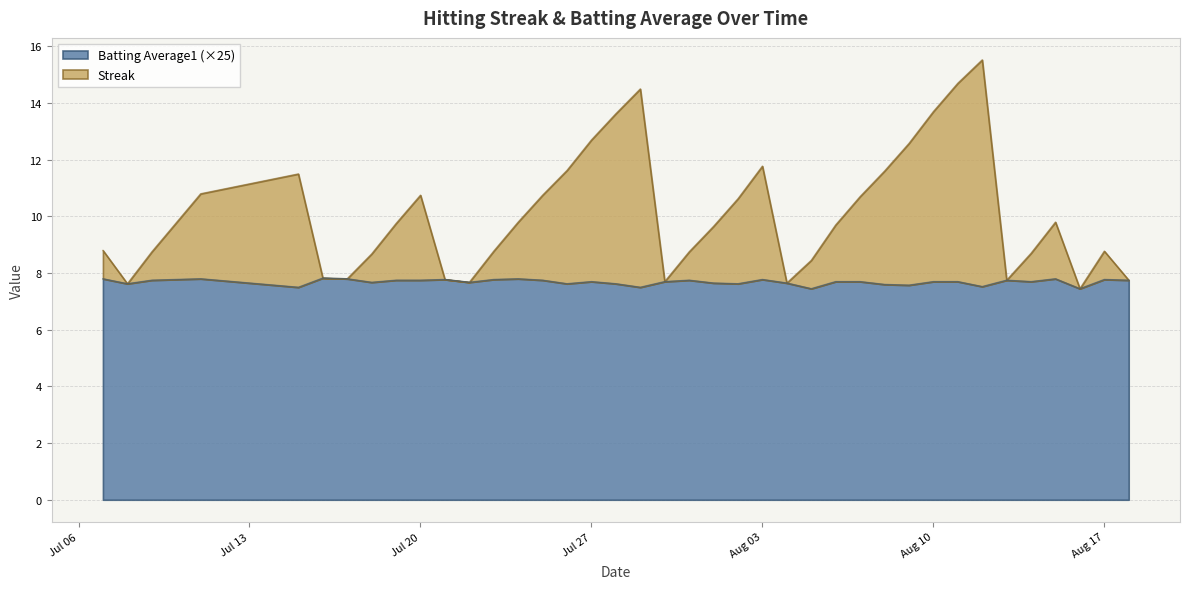

What is the maximum value for Batting Average1 (×25)?

7.8